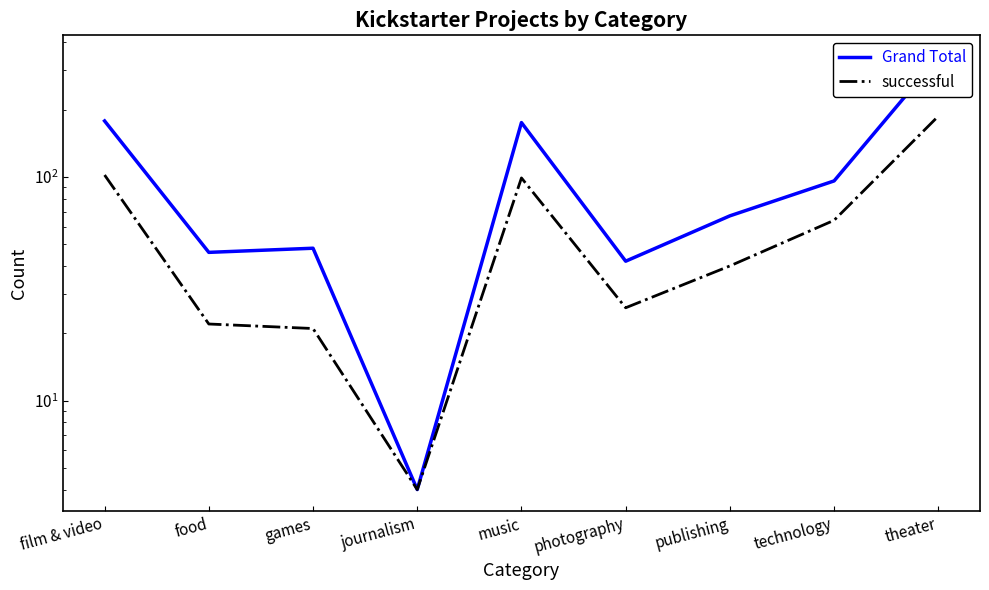

What is the difference between the maximum and minimum values in the Grand Total series?

340